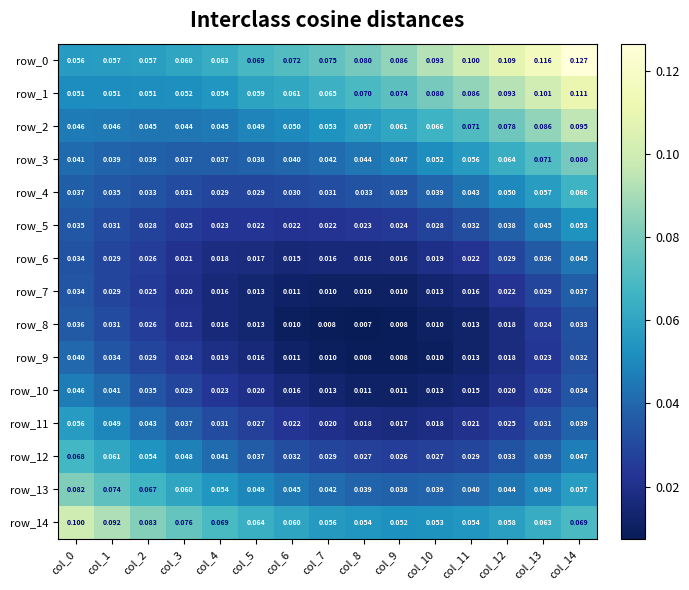

Which category has the highest value in the row_3 series?

col_14